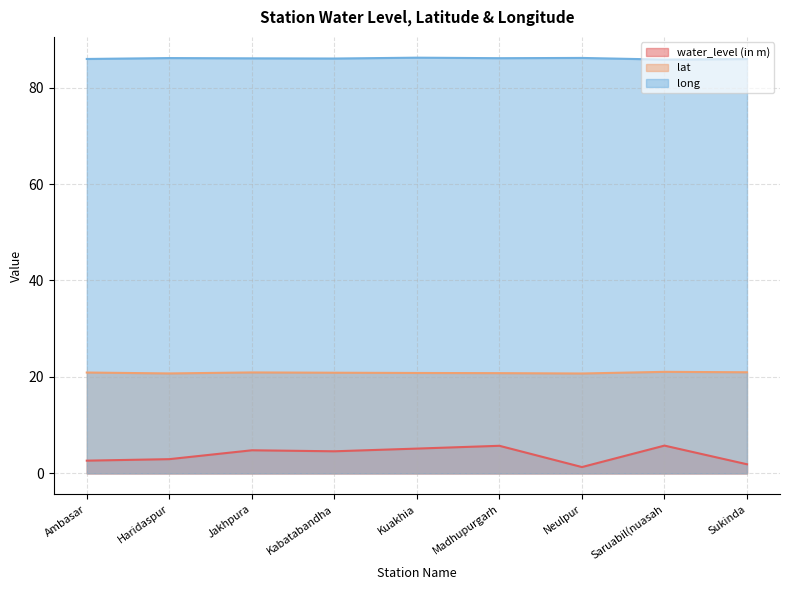

Rank the categories by lat value from highest to lowest.

Saruabil(nuasah, Sukinda, Jakhpura, Ambasar, Kabatabandha, Kuakhia, Madhupurgarh, Haridaspur, Neulpur